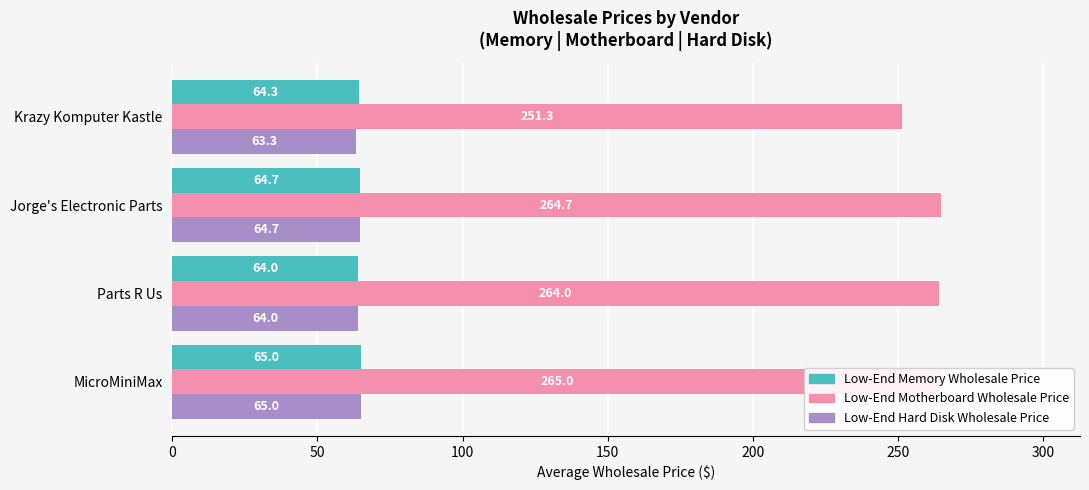

Count the Low-End Memory Wholesale Price values in the range 64 to 65.

4